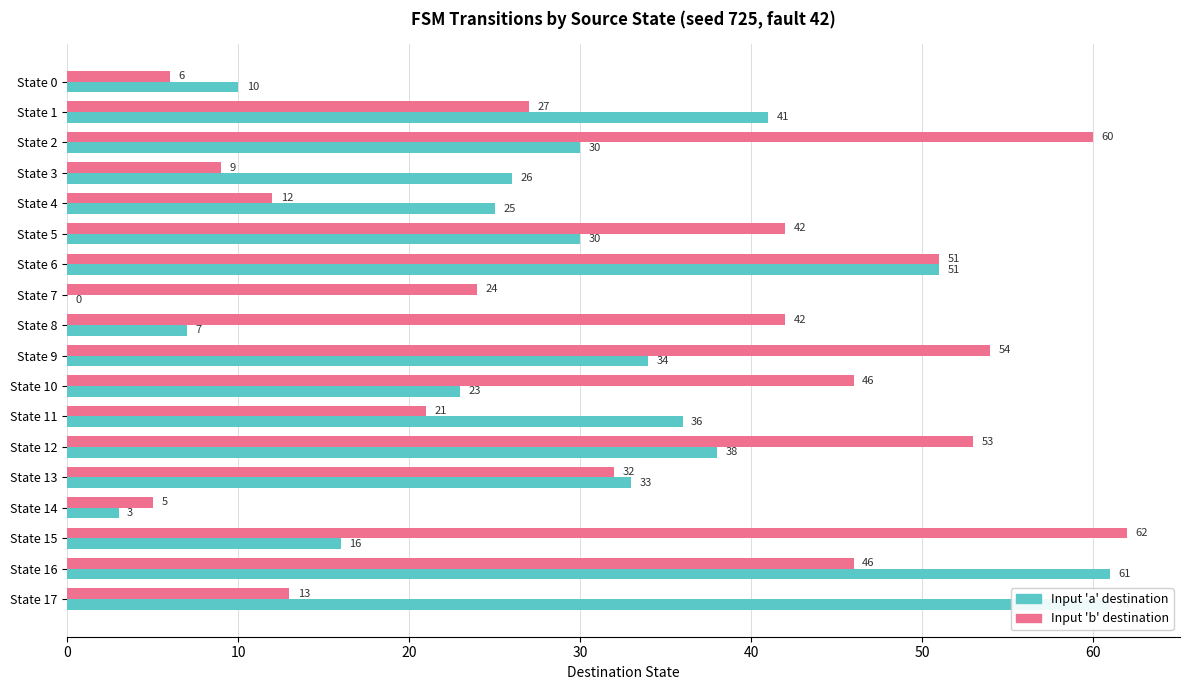

List the series in order of their overall mean, highest first.

Input 'b' destination, Input 'a' destination